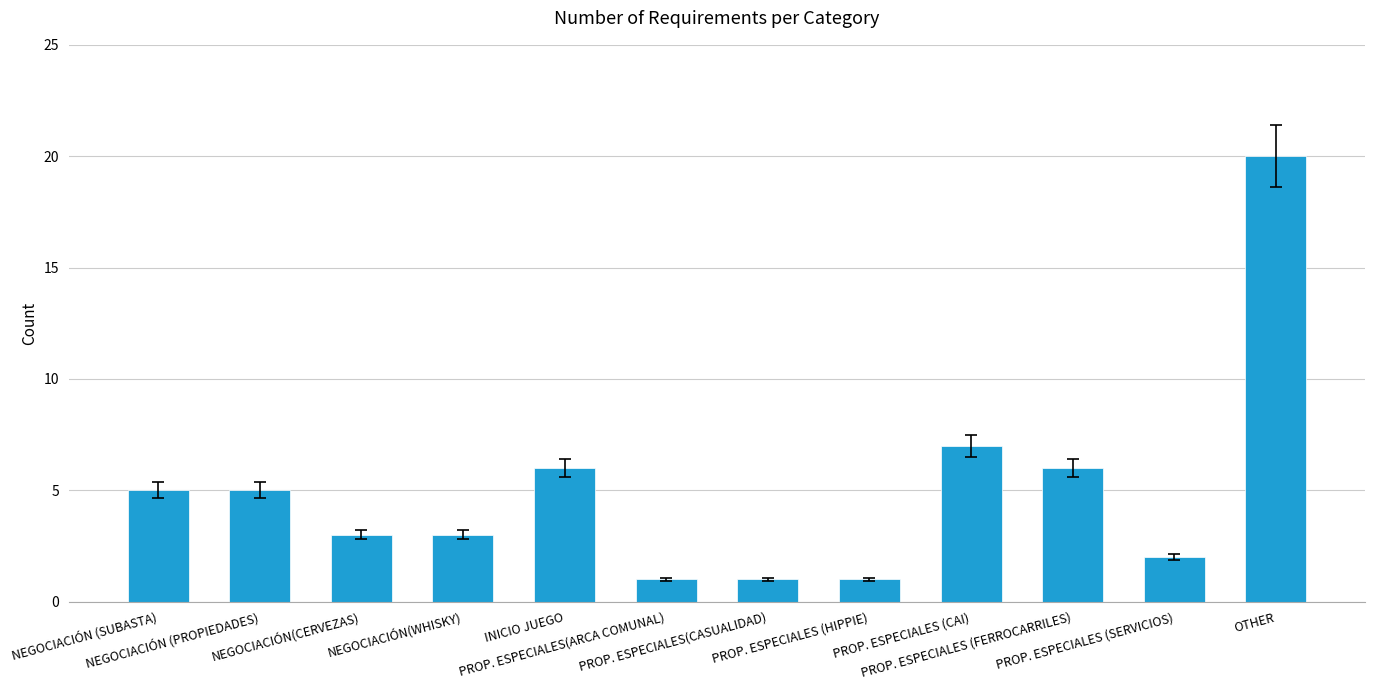

What is the maximum value shown in the chart?

20